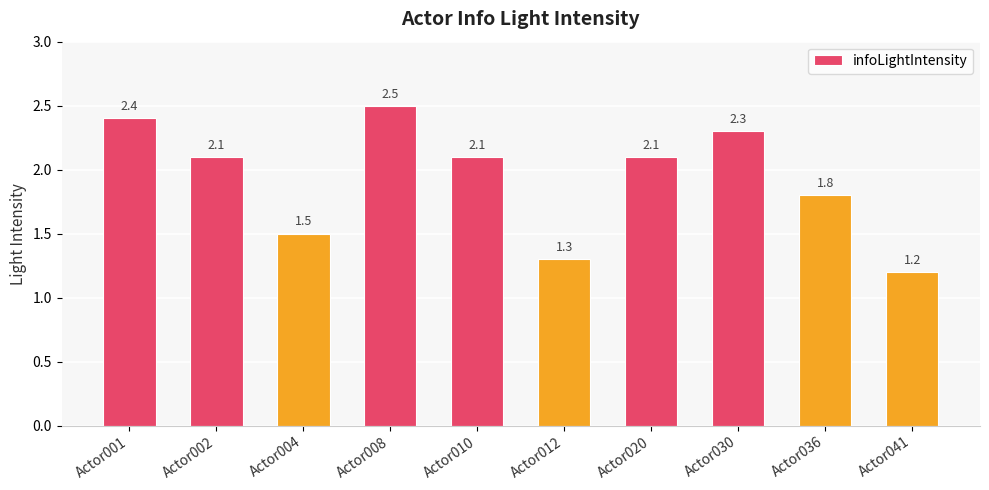

What is the approximate value at Actor020?

2.1